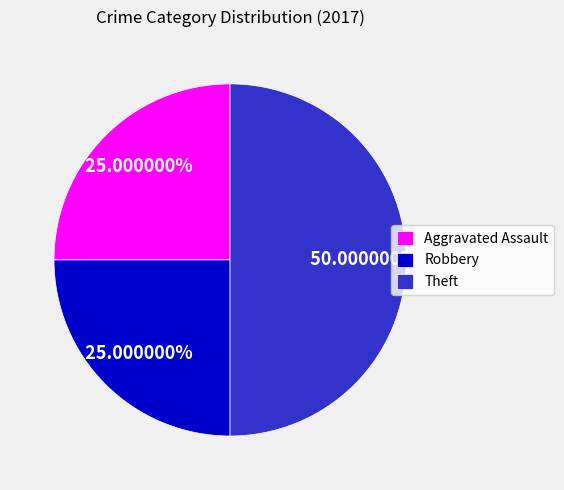

Which category has the biggest portion of the pie?

Theft